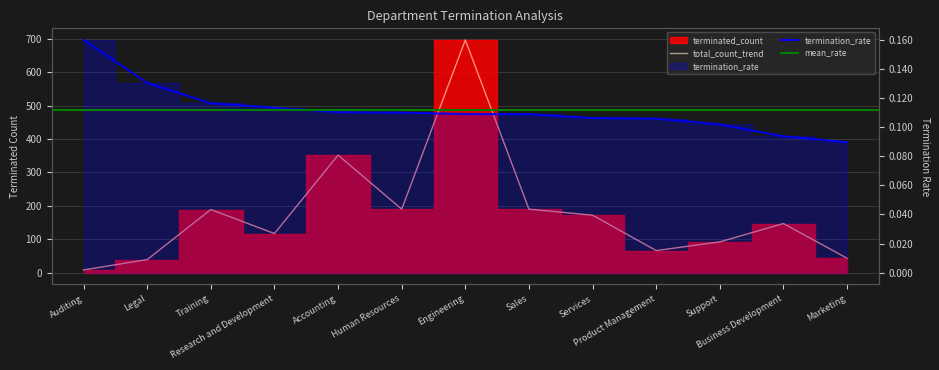

What is the total value across all series at Services?

172.1